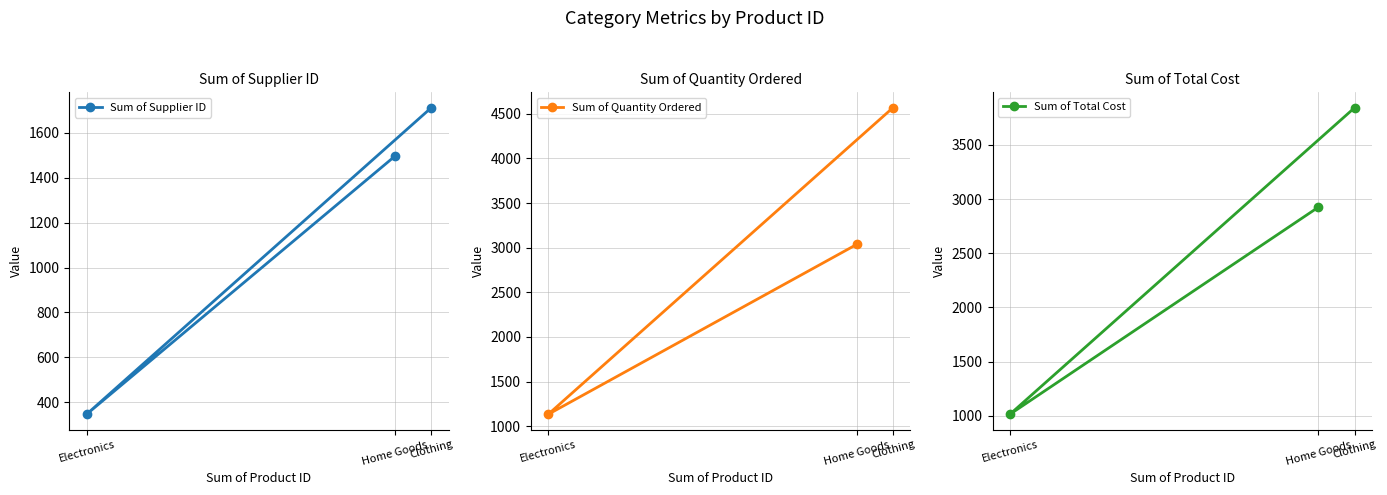

True or false: Sum of Total Cost has a value of 2925 at Home Goods.

True